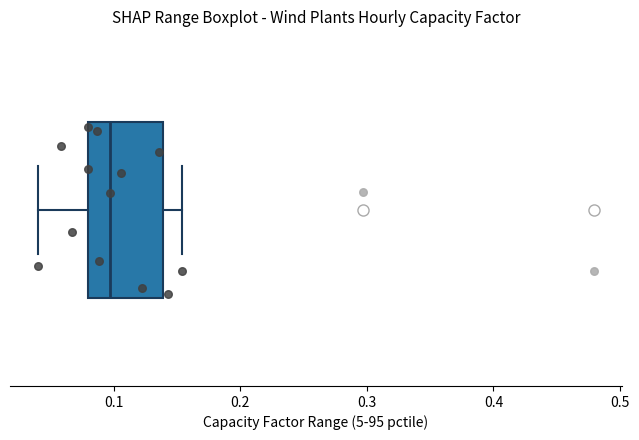

Where does the left whisker of the box end on the x-axis? The values are not printed on the chart, so give them approximately, as read against the axis.

0.04